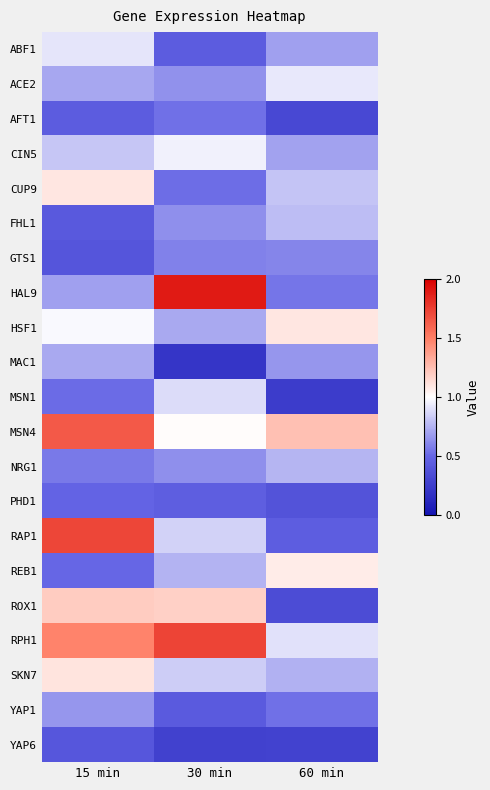

What is the spread (max minus min) of values at 15 min?

1.3